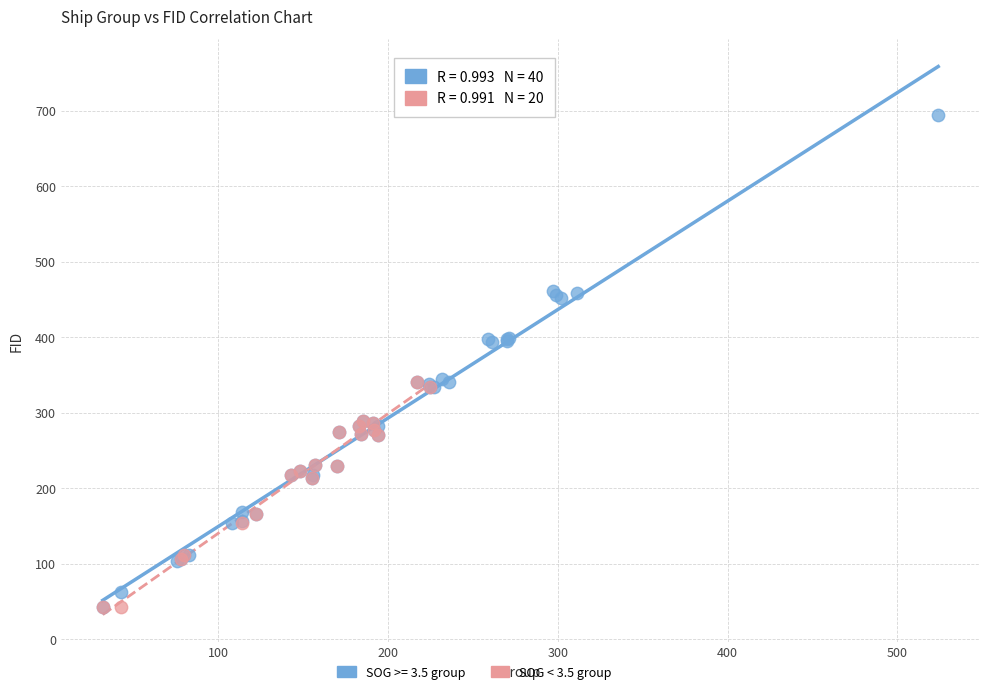

Which series has the largest Y range (max minus min)?

SOG >= 3.5 group